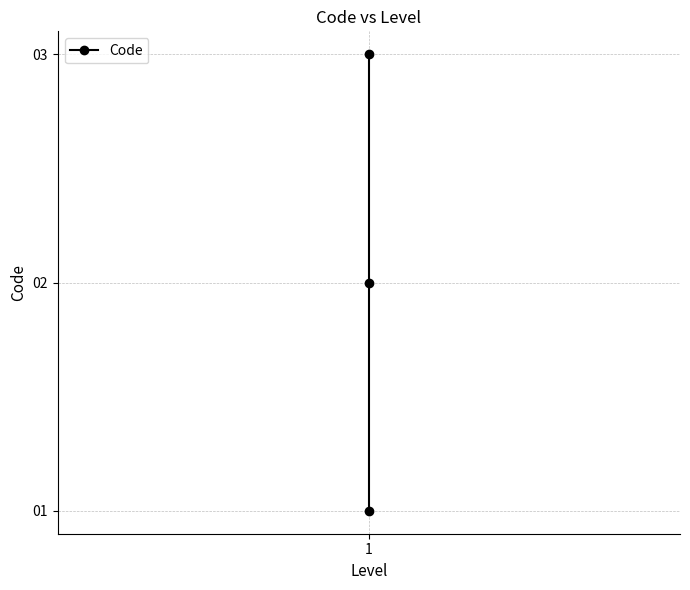

What is the average value?

2